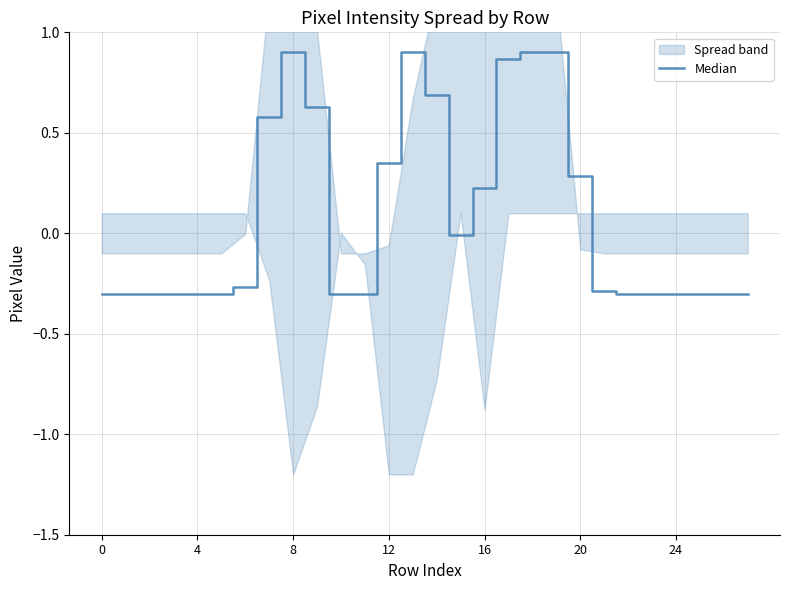

Which category has the highest value across all series?

8